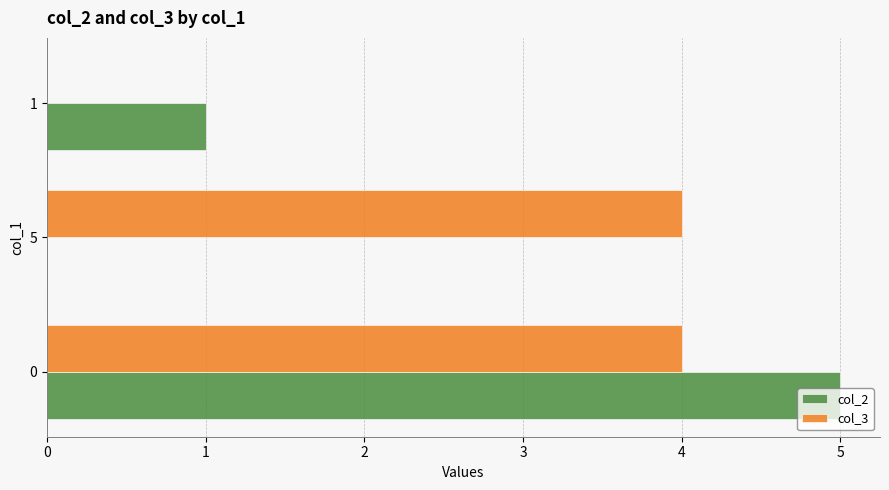

Which series changed the most between 5 and 1?

col_3